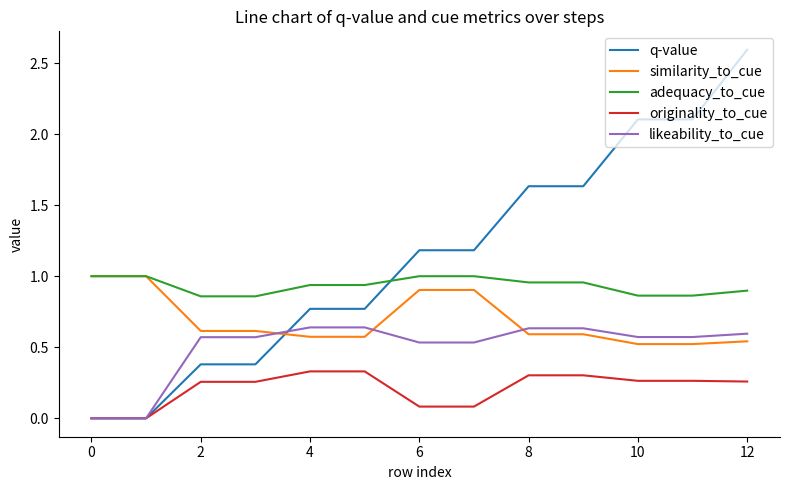

How many lines are shown in the chart?

5